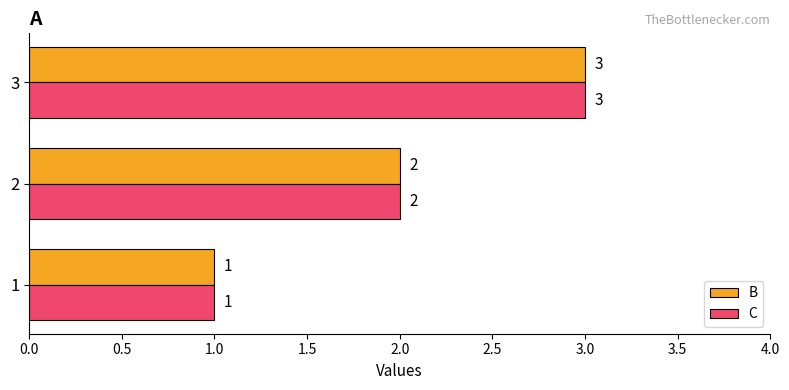

Rank the categories by C value from highest to lowest.

3, 2, 1